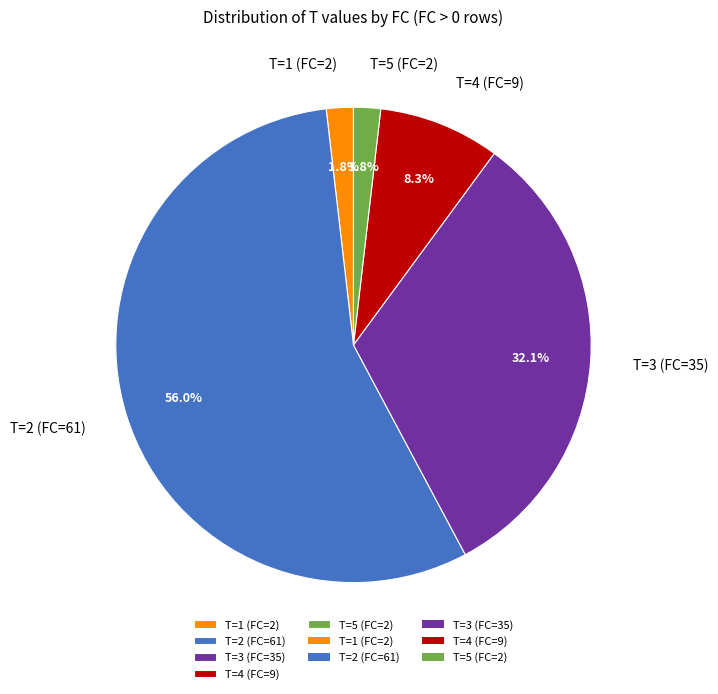

Count the number of slices in the pie.

5